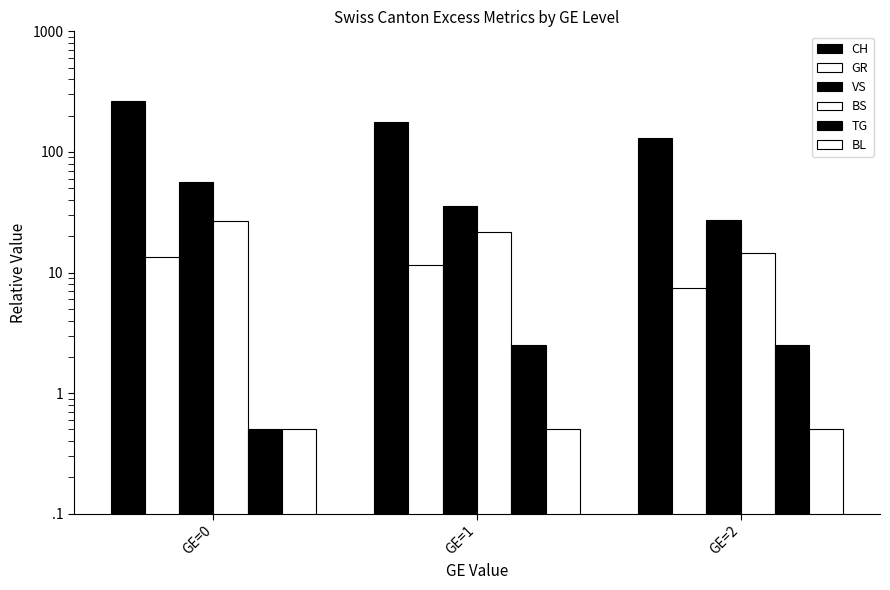

Reading left to right, list all the values displayed in this chart.

CH: 262.5	177.5	129.5
GR: 13.5	11.5	7.5
VS: 56.5	35.5	27.5
BS: 26.5	21.5	14.5
TG: 0.5	2.5	2.5
BL: 0.5	0.5	0.5